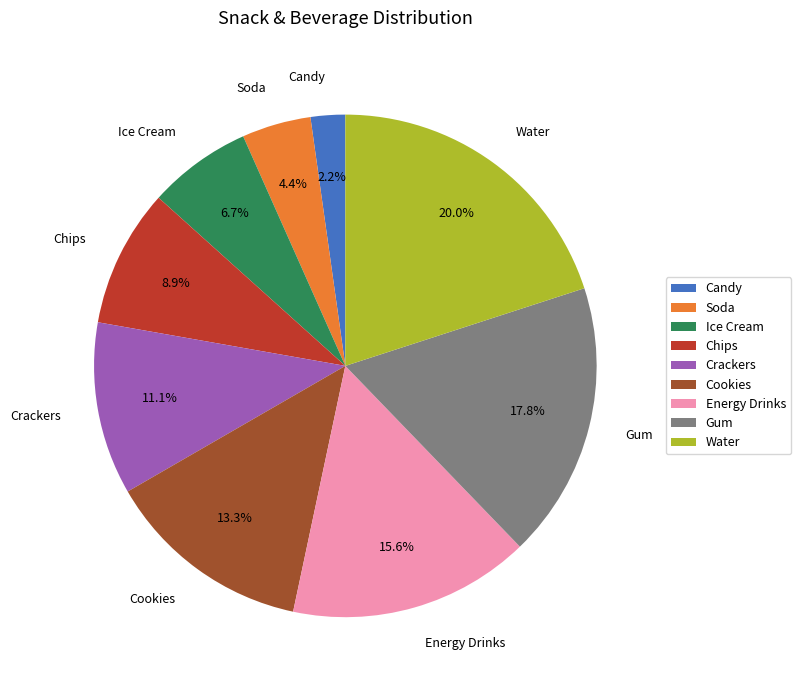

How much of the chart is everything except Ice Cream?

93.3%